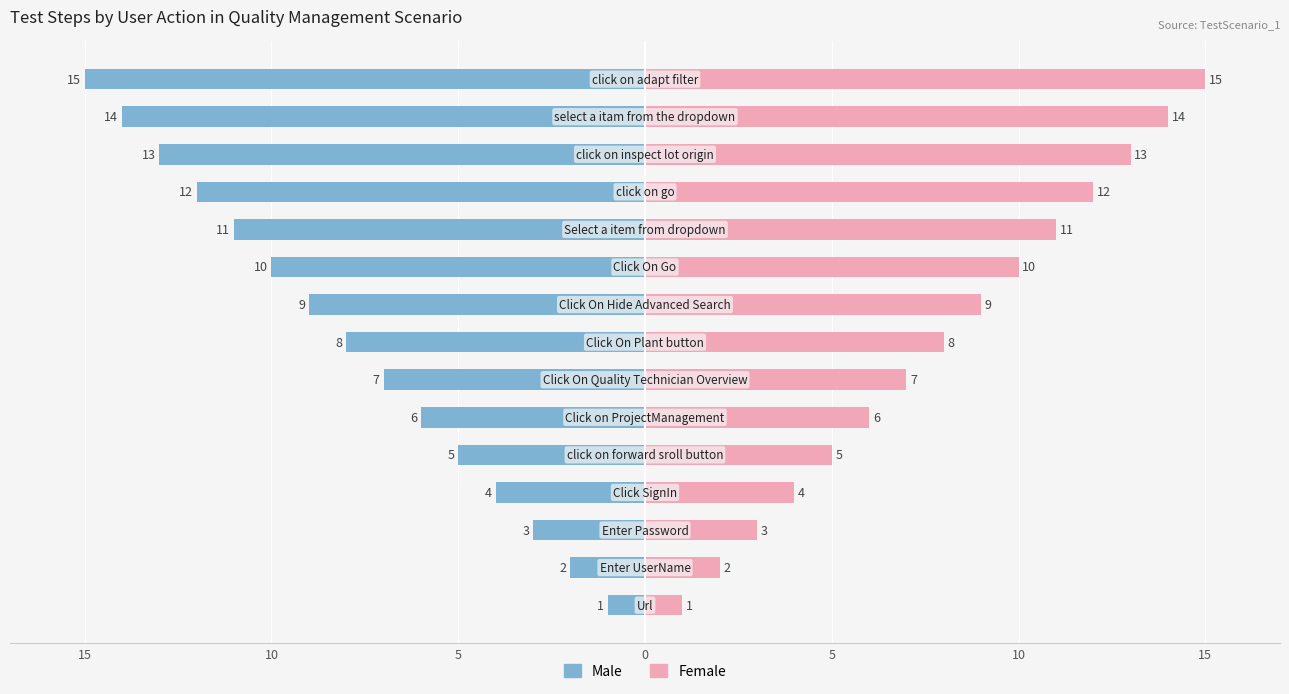

What is the difference between the maximum and minimum values in the Female series?

14